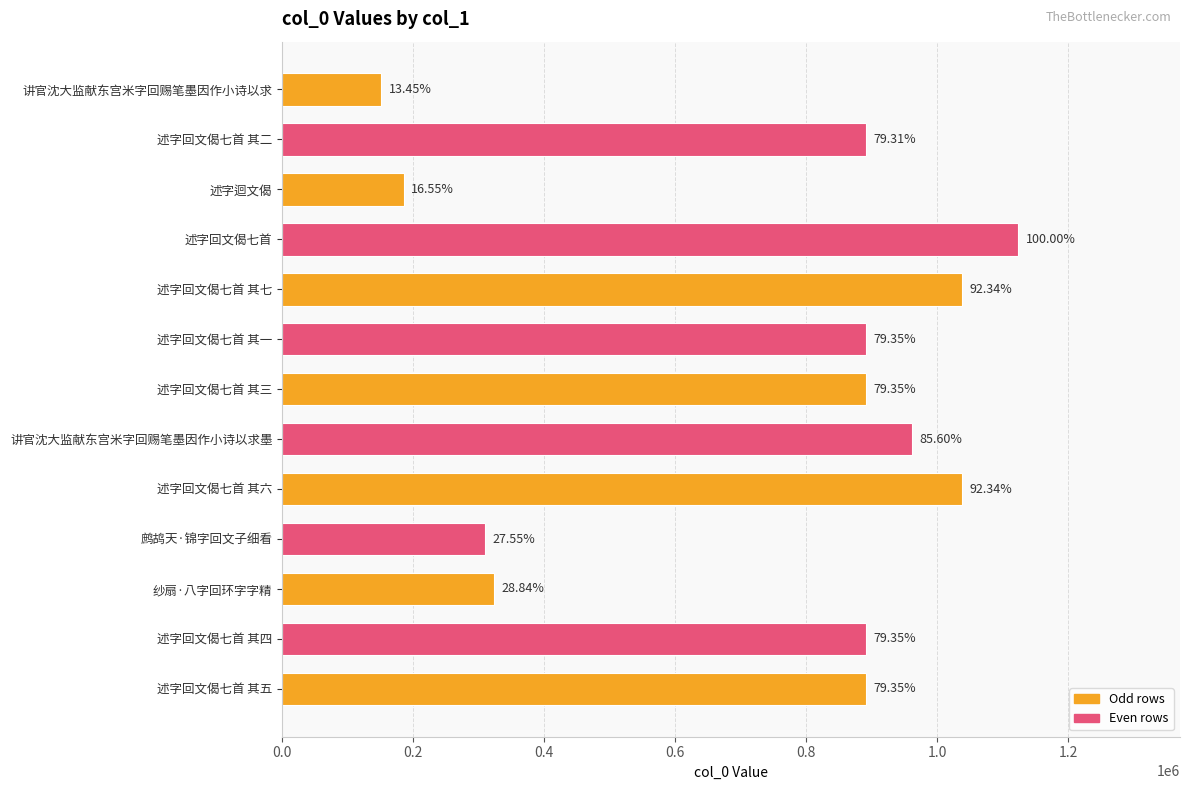

How many bars are there in total?

13